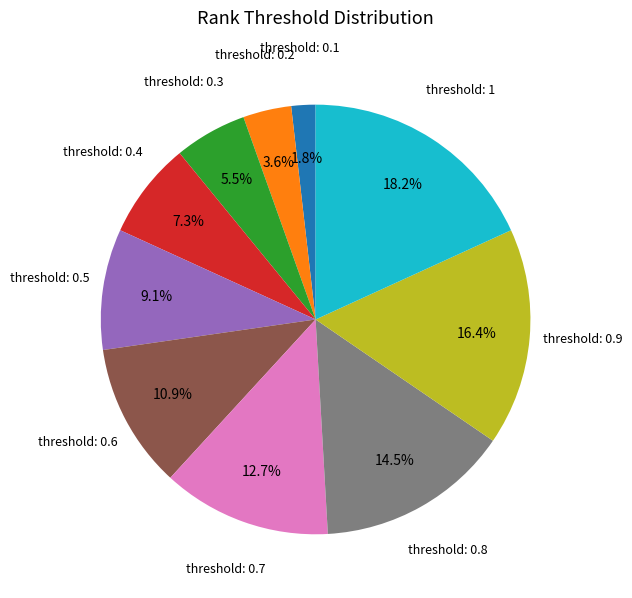

Count the number of slices in the pie.

10